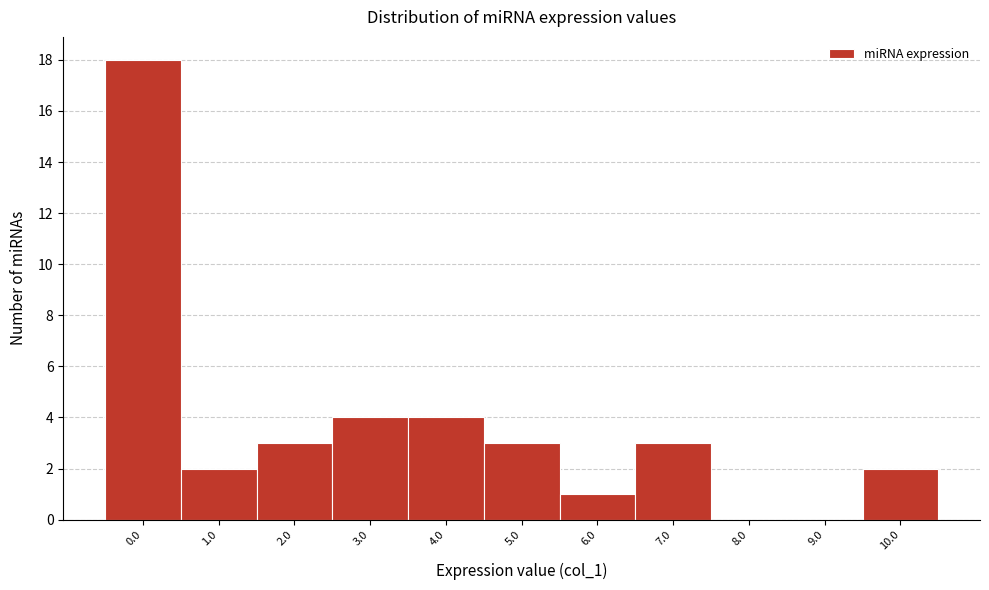

Reading left to right, extract all data points from this chart.

0.0=18	1.0=2	2.0=3	3.0=4	4.0=4	5.0=3	6.0=1	7.0=3	8.0=0	9.0=0	10.0=2